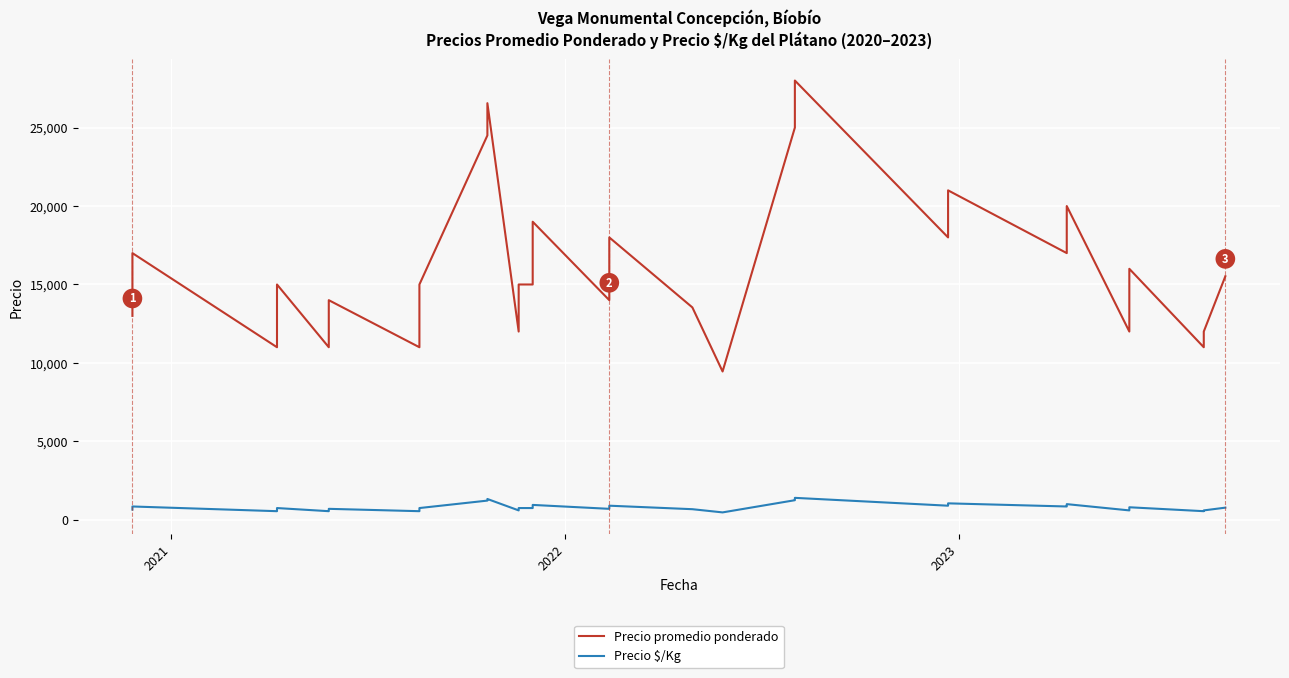

True or false: Precio promedio ponderado and Precio $/Kg intersect in this chart.

False